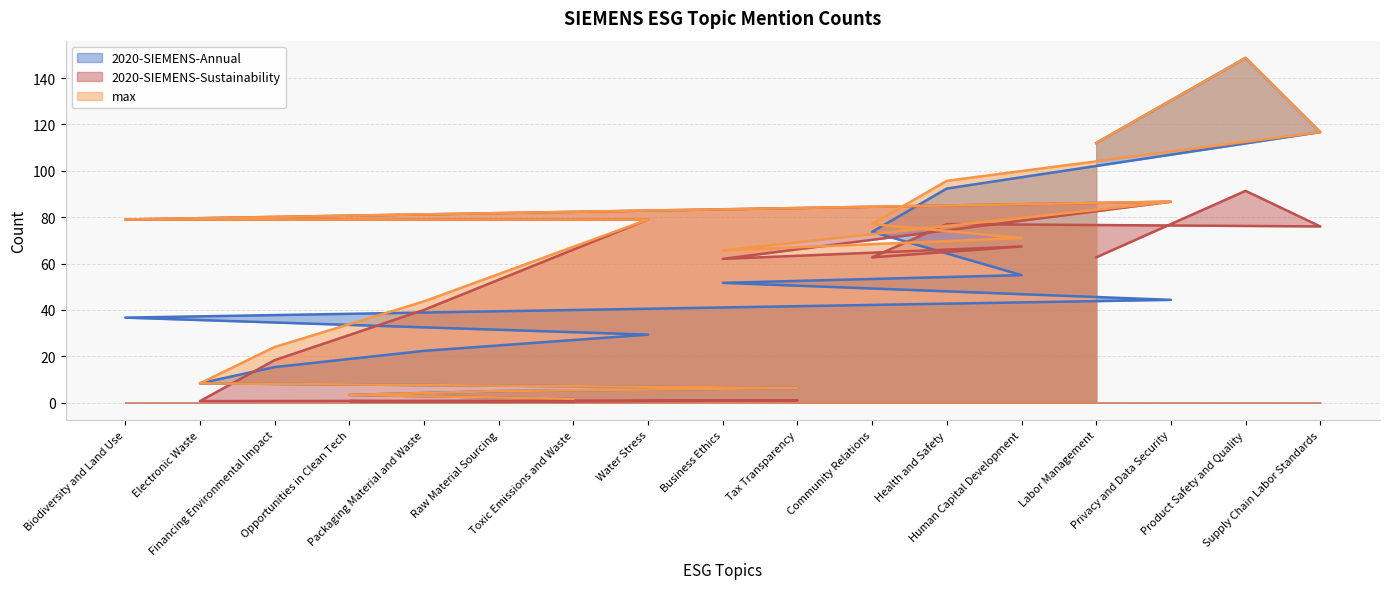

At how many categories does at least one series exceed 51?

11